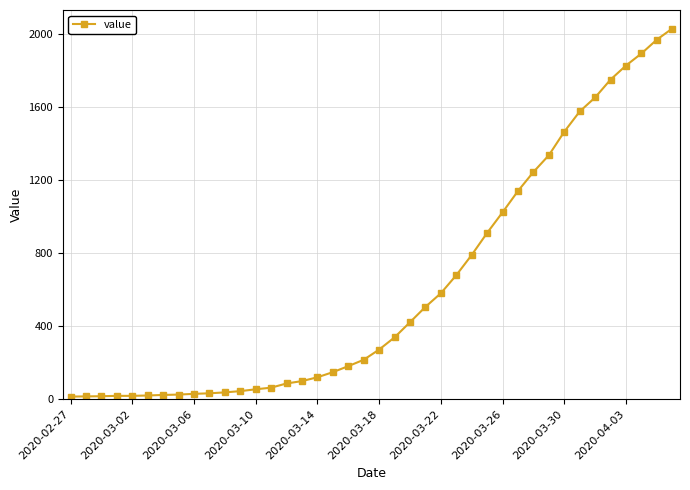

What is the difference between the maximum and minimum values?

2019